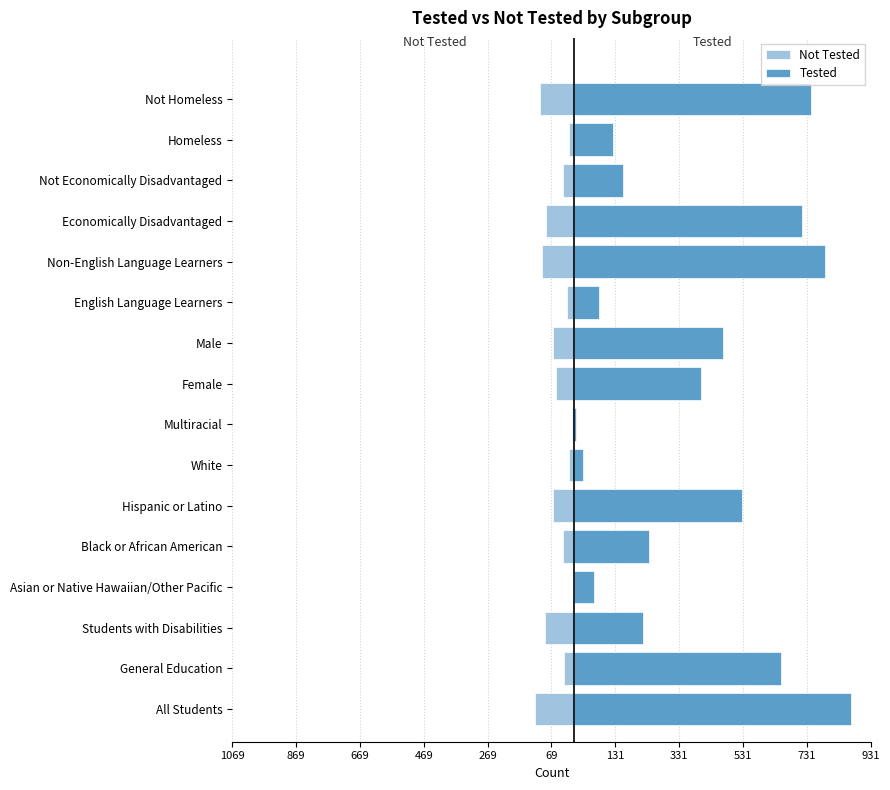

What is the lowest value of the Not Tested series?

-120